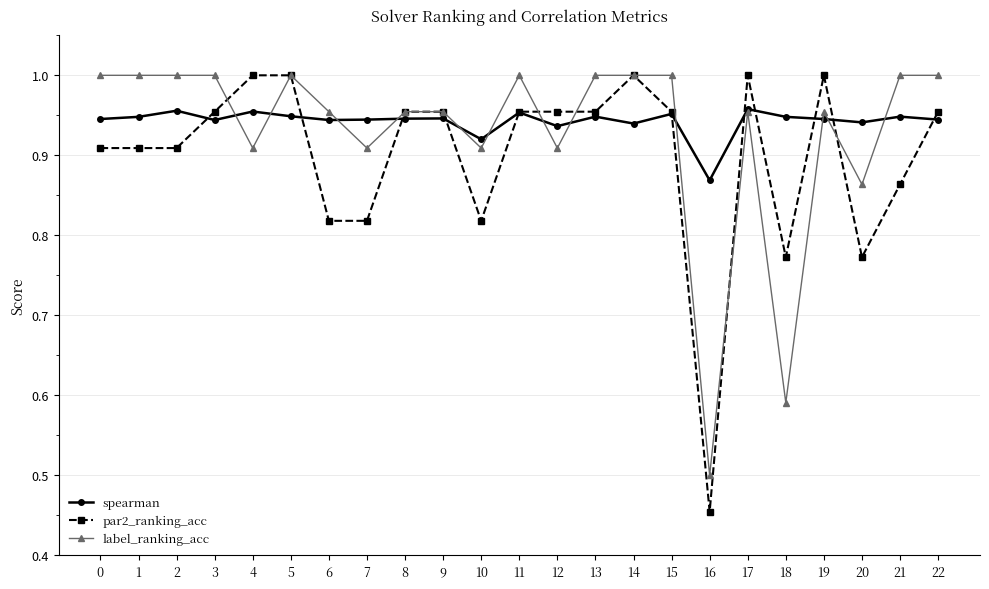

Where is par2_ranking_acc nearest to the value 0?

16